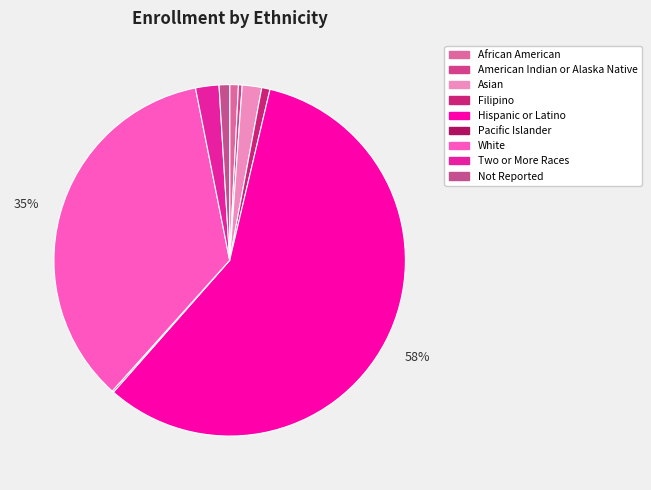

What is the change in value from American Indian or Alaska Native to Two or More Races?

+628